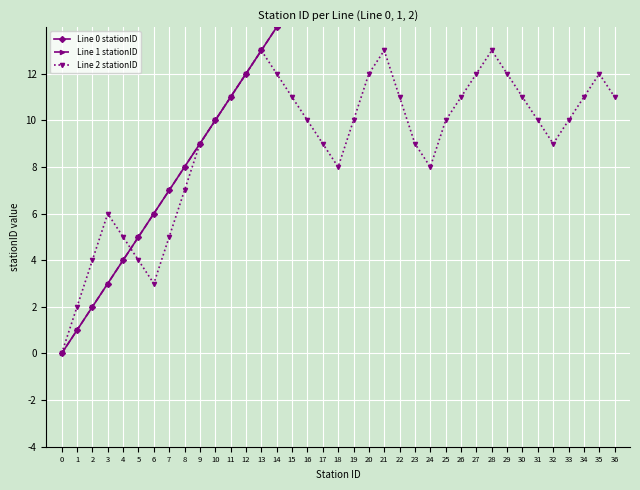

At 14, list the series in order from smallest to largest.

Line 2 stationID, Line 0 stationID, Line 1 stationID